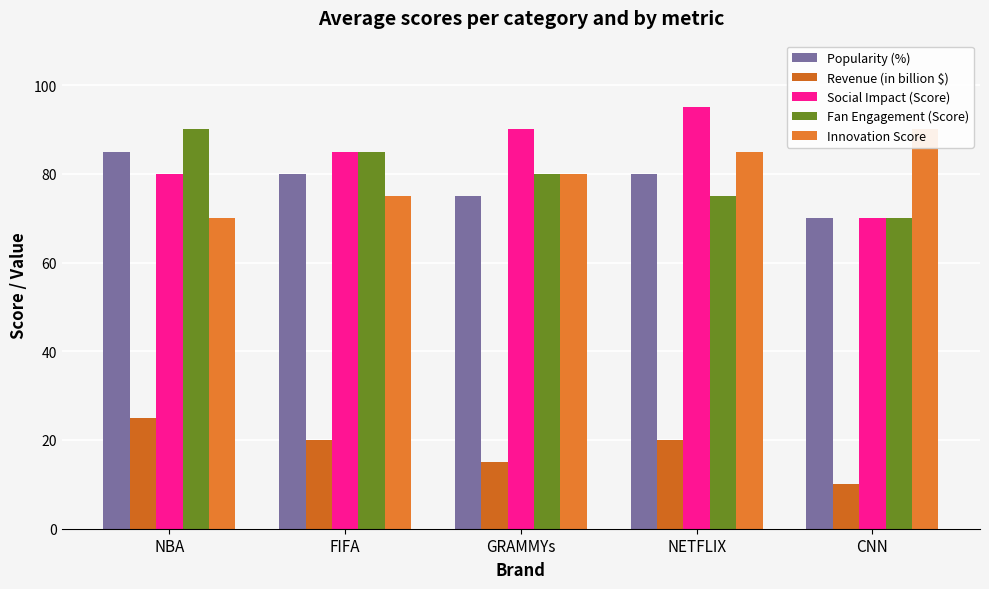

What is the difference between the maximum and minimum values in the Innovation Score series?

20